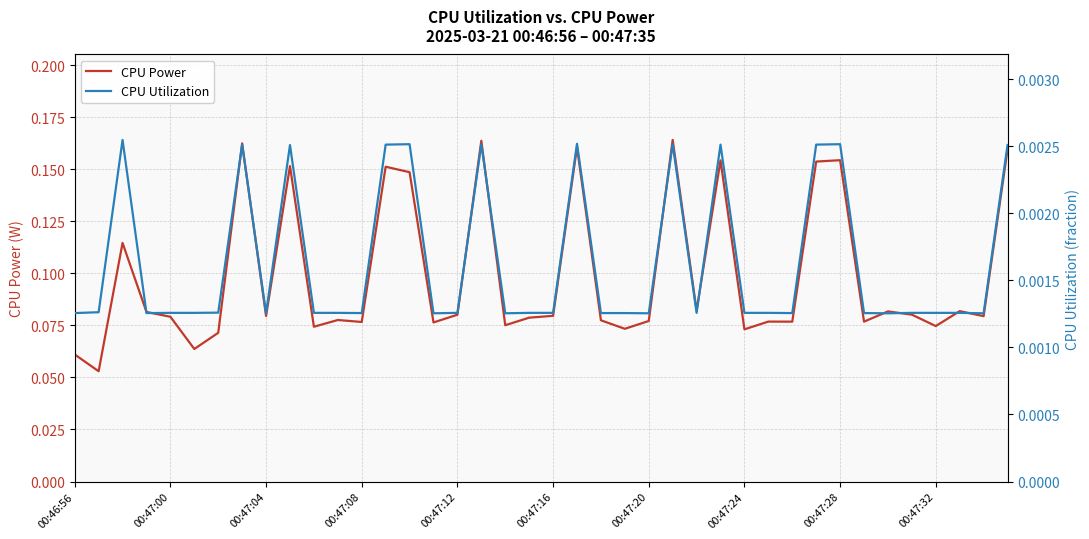

True or false: CPU Utilization and CPU Power intersect in this chart.

False